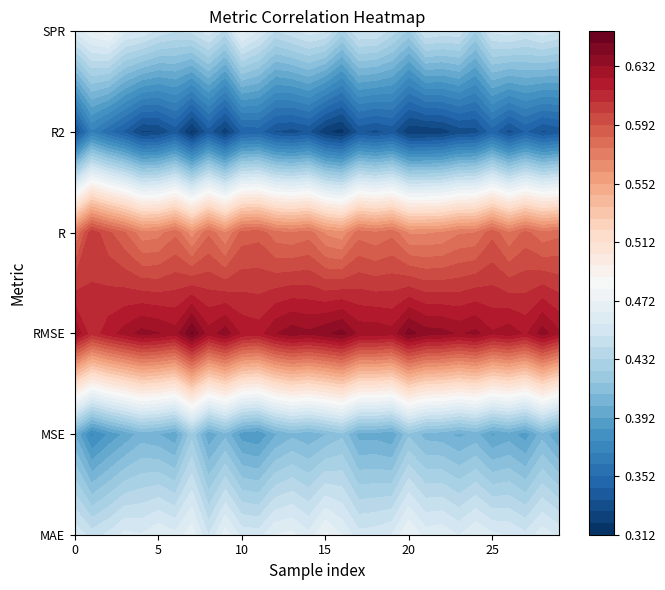

How many R2 values are between 0 and 1?

30